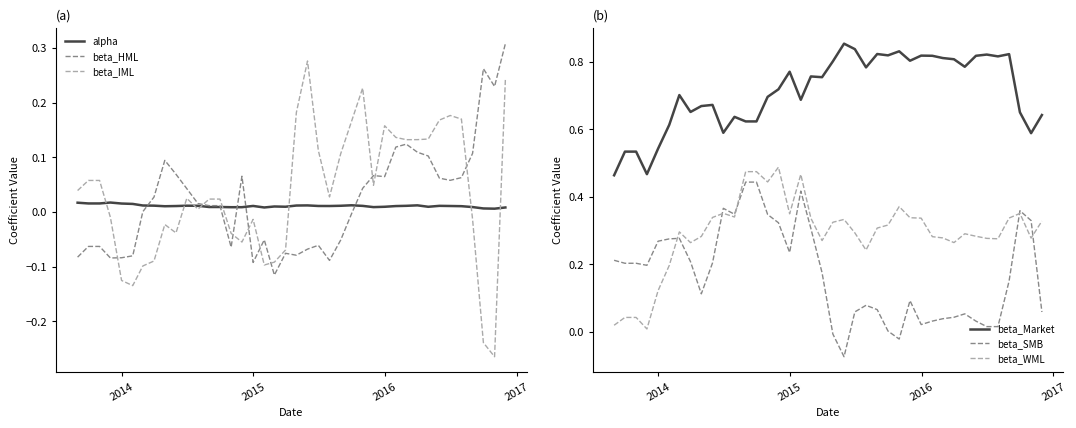

True or false: beta_Market and beta_SMB cross at least once.

False